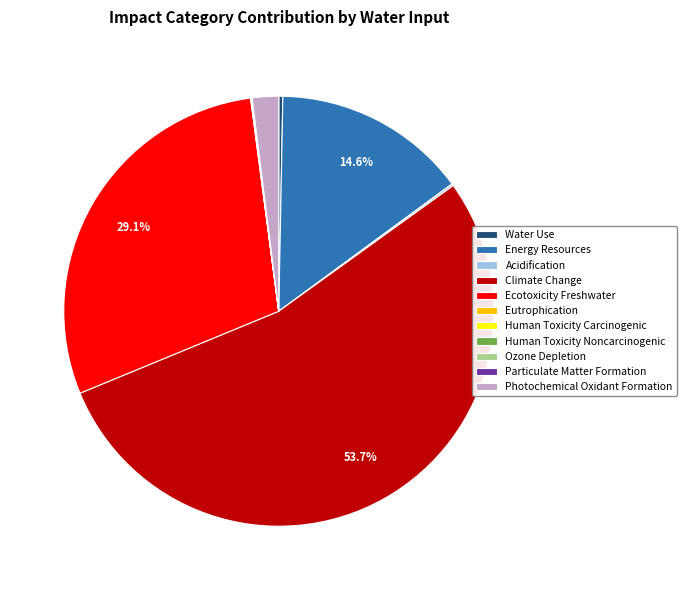

Combined, do Energy Resources and Photochemical Oxidant Formation account for over 50%?

No